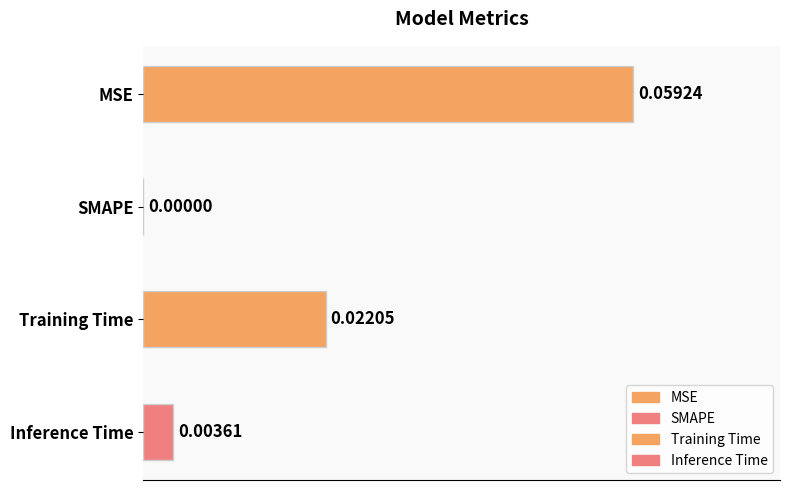

Reading left to right, list all the values displayed in this chart.

MSE=0.1	SMAPE=0.0	Training Time=0.0	Inference Time=0.0